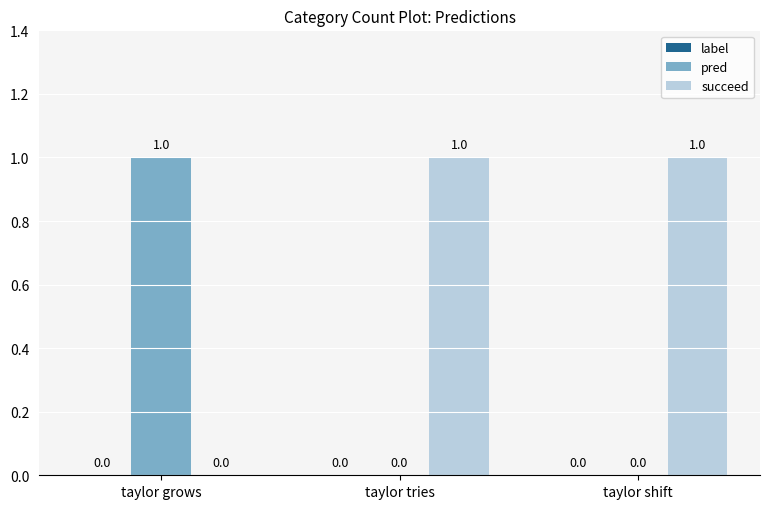

Where is succeed nearest to the value 0?

taylor grows